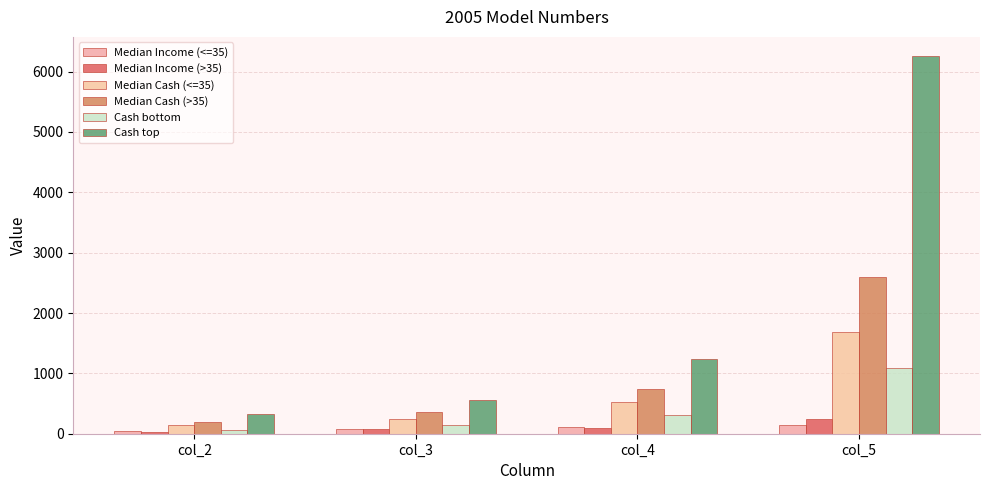

What is the minimum value shown in the chart?

35.7